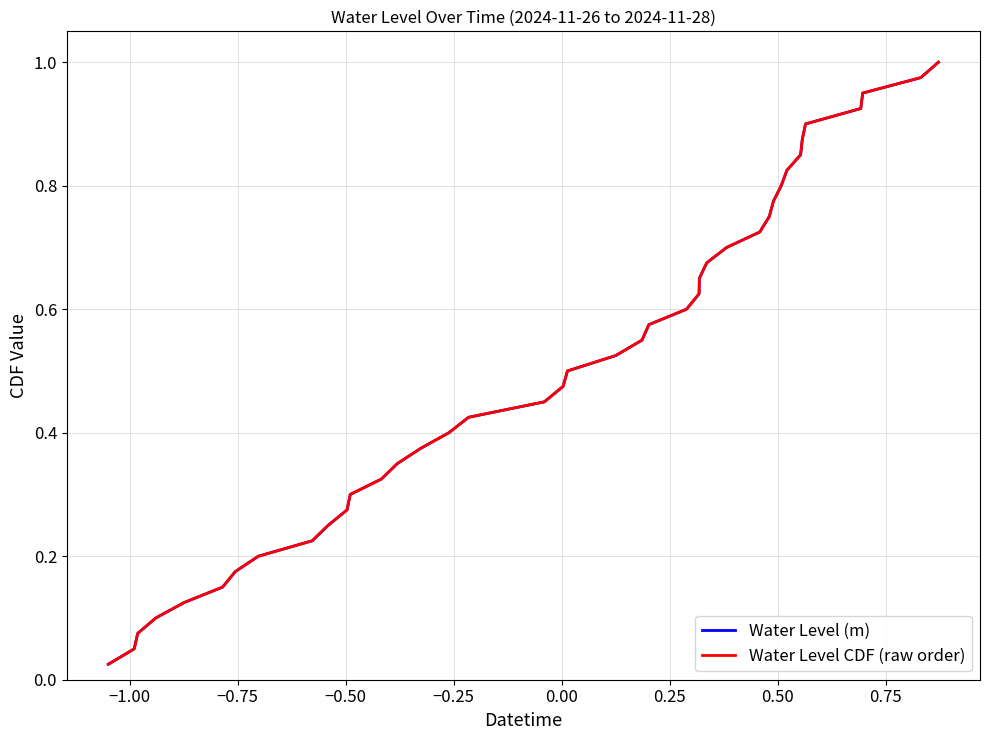

Does the chart have visible grid lines?

Yes